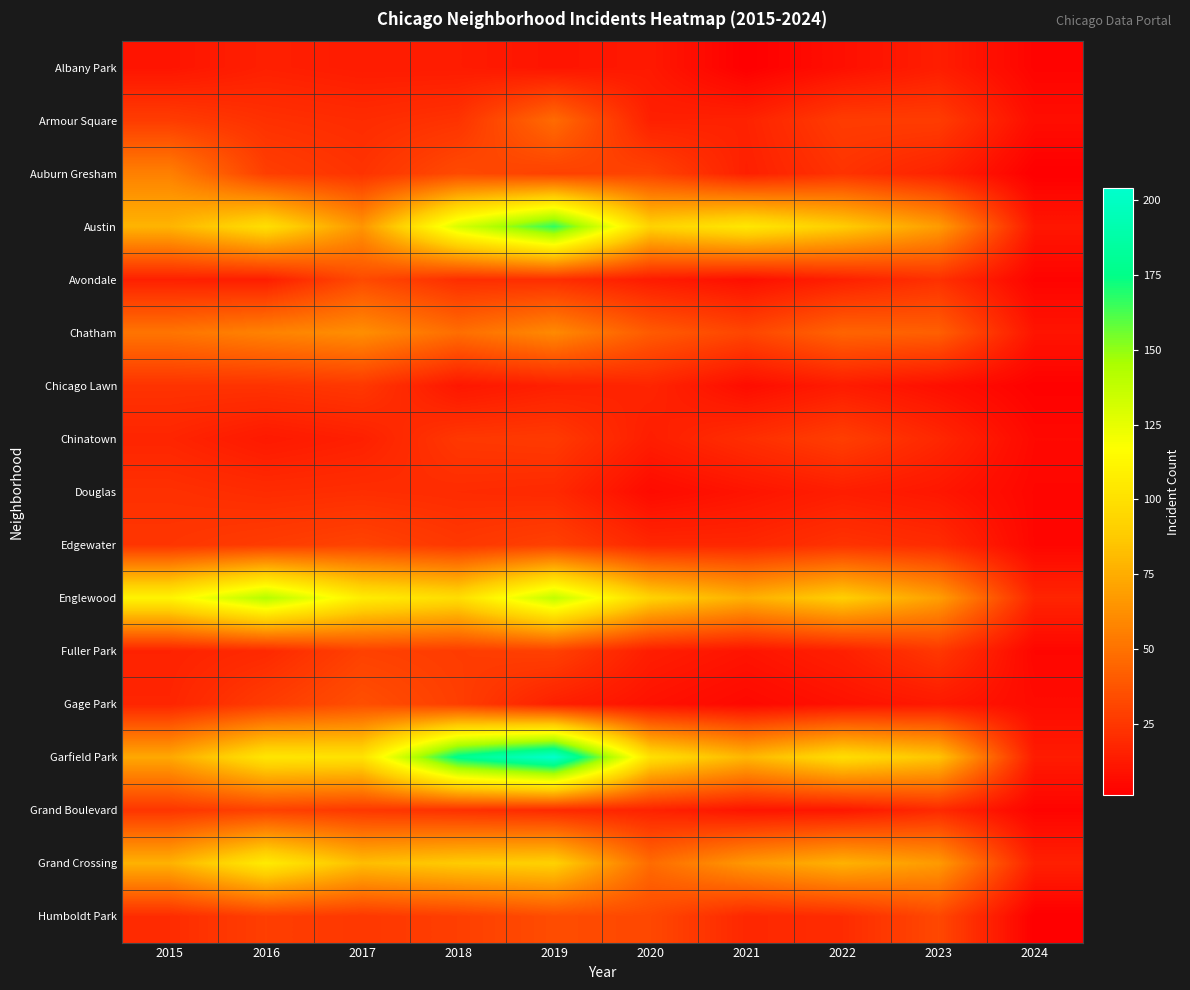

What is the difference between the highest and lowest values at 2018?

167